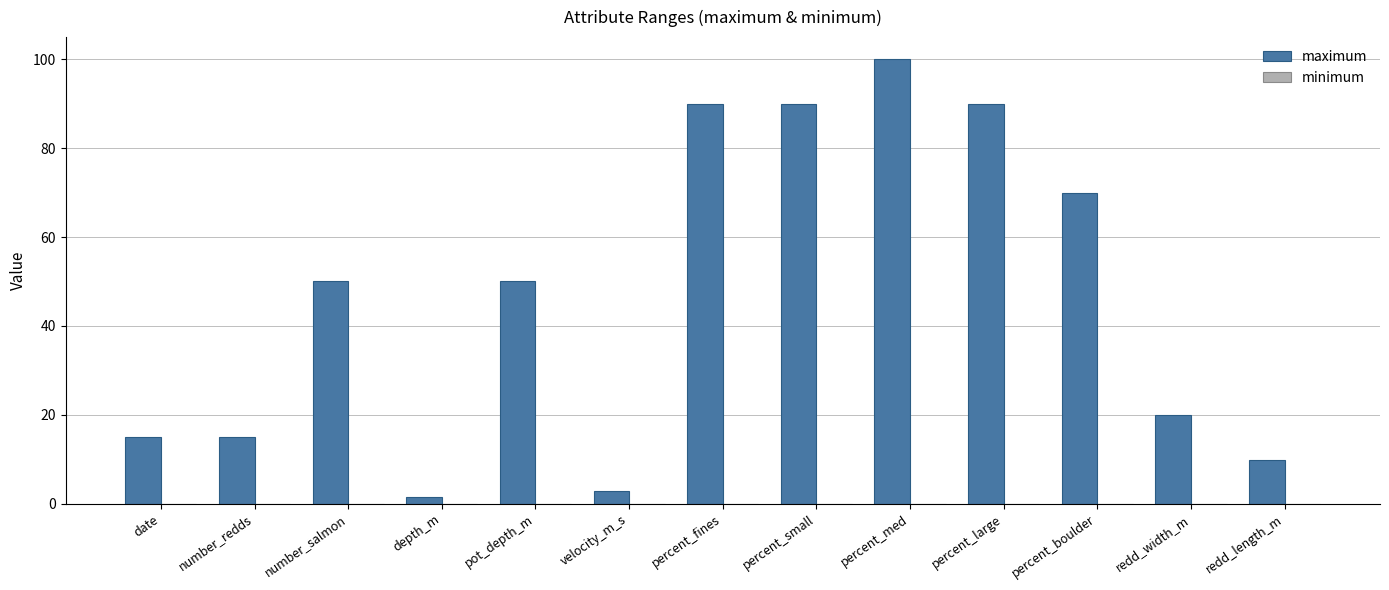

How many groups of bars are there?

13